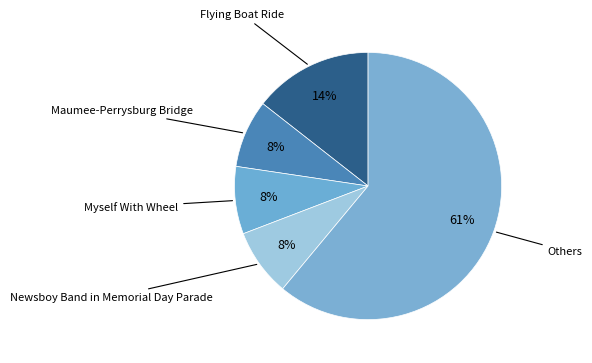

True or false: Myself With Wheel accounts for 16% of the total.

False